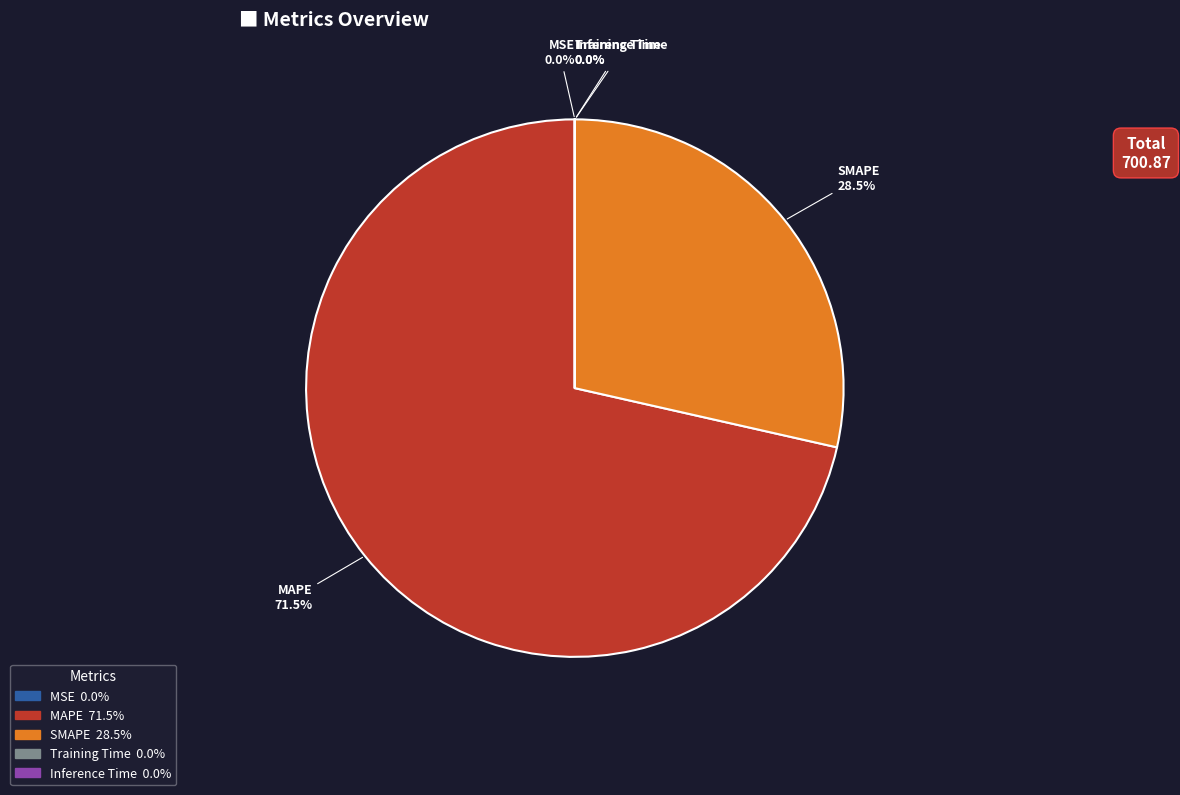

What percentage is NOT represented by MAPE?

28.5%